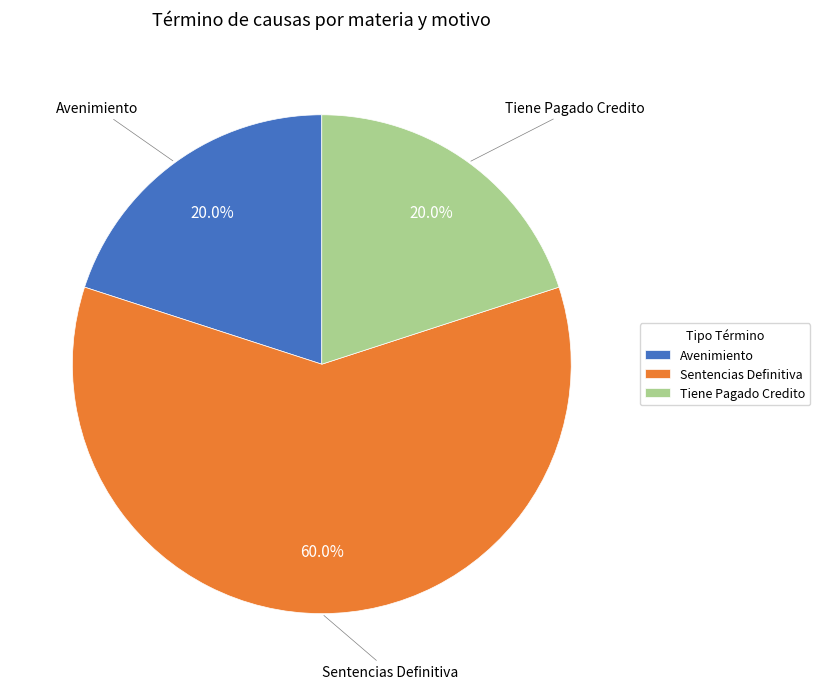

How much of the chart is everything except Avenimiento?

80.0%